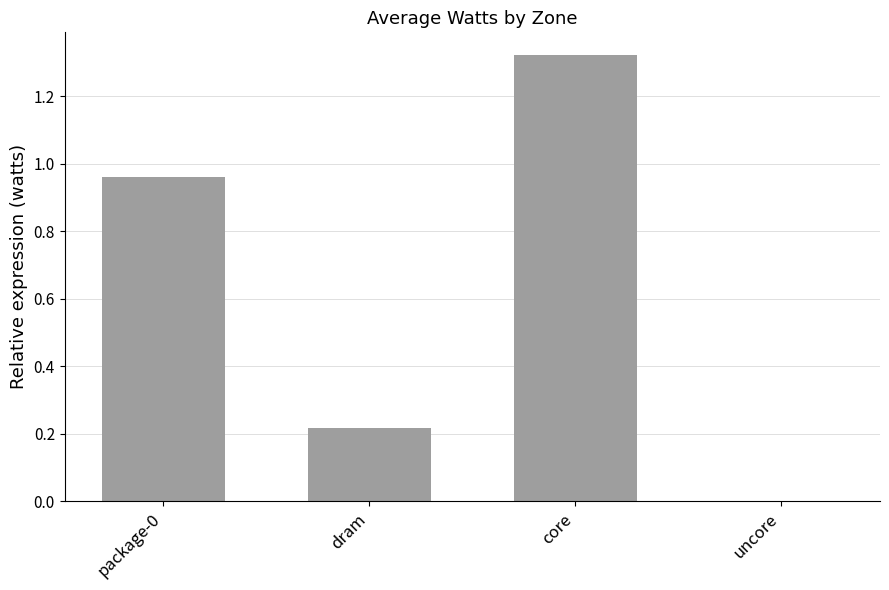

Which label corresponds to the largest value in the chart?

core